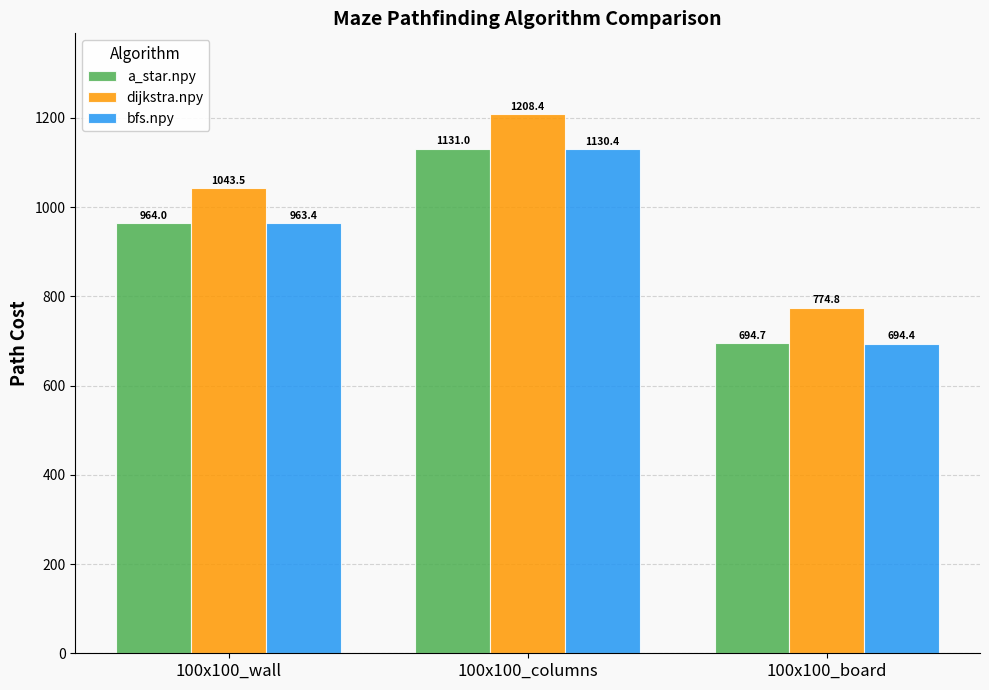

What is the difference between the highest and lowest values at 100x100_wall?

80.1